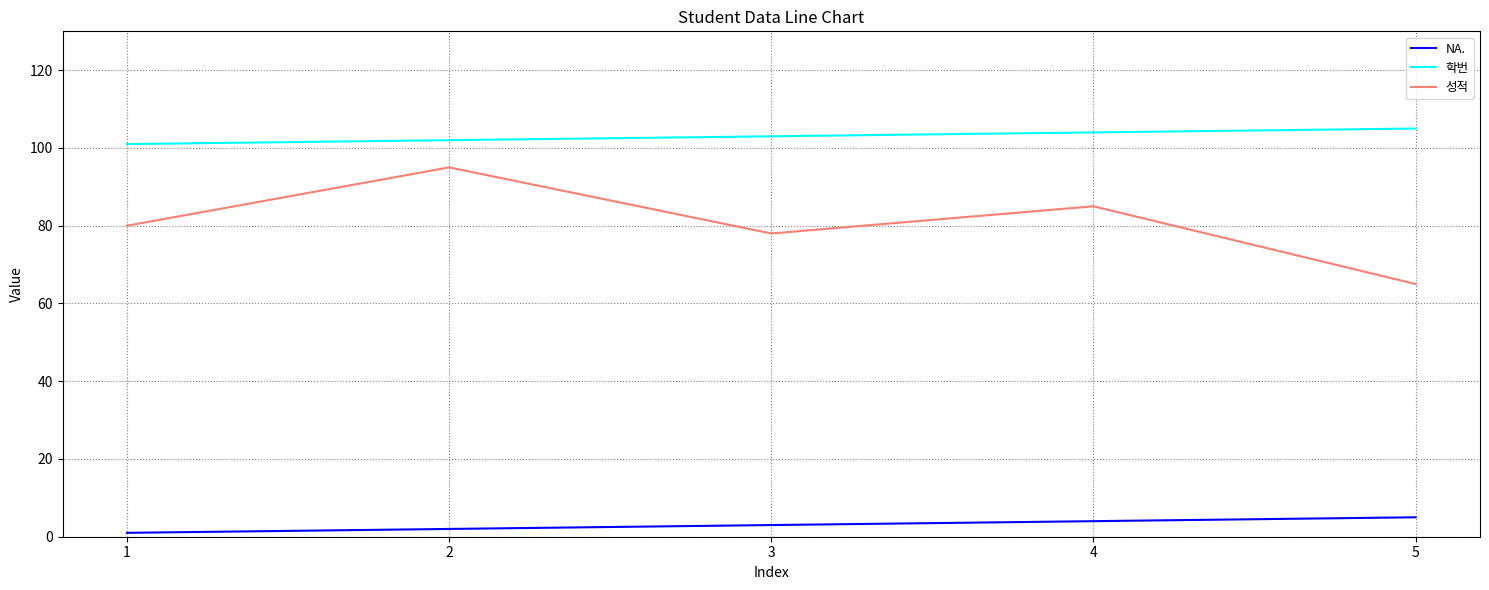

True or false: 성적 has more than 1 points higher than both neighbors.

True